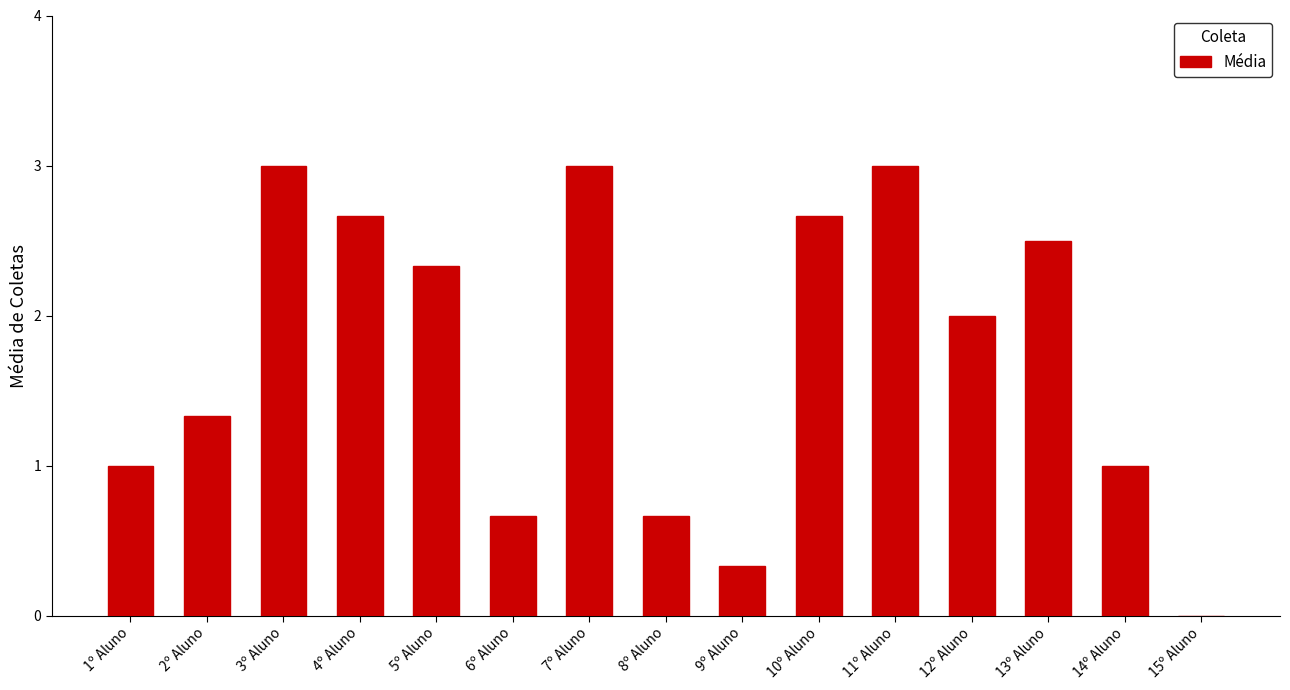

What value does the data have at 10º Aluno?

2.7